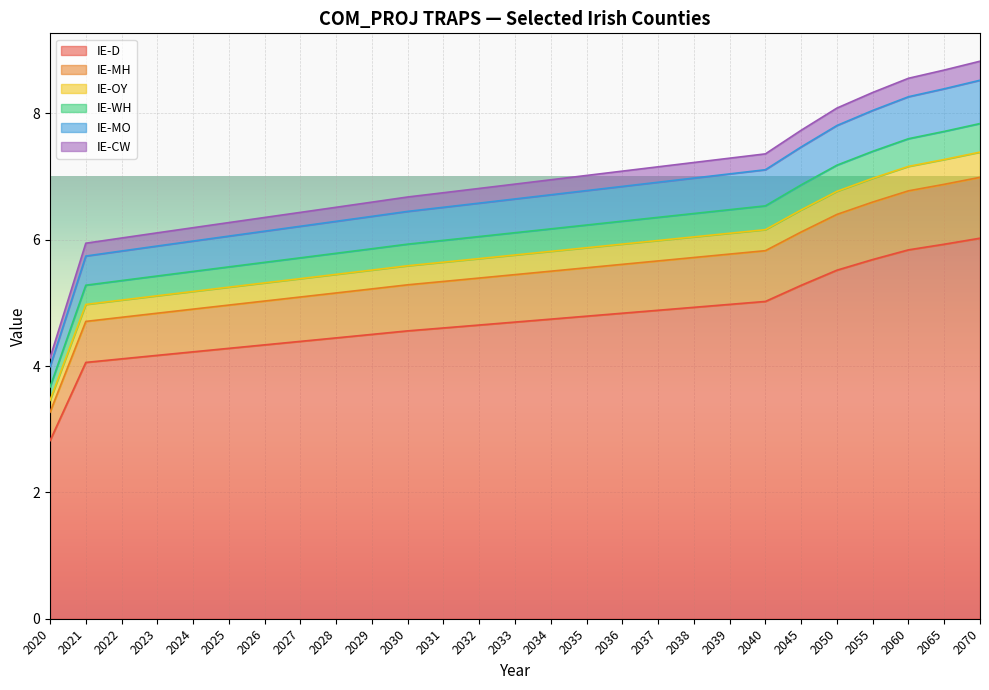

True or false: IE-WH has more than 2 points higher than both neighbors.

False